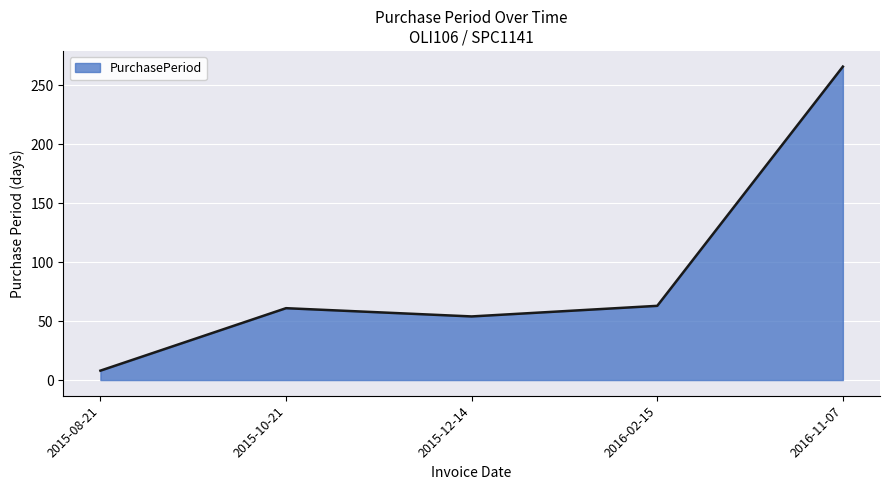

What is the maximum value shown in the chart?

266